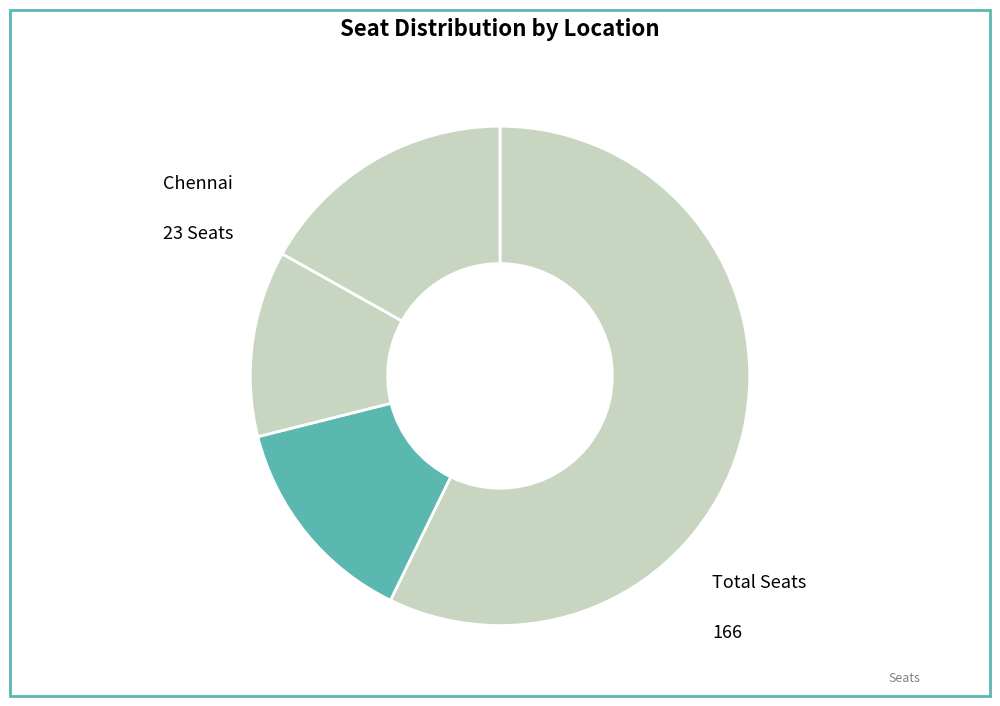

Is there a majority slice in this chart?

Yes